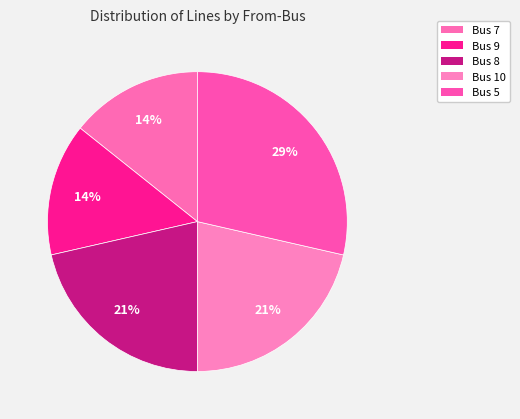

True or false: Bus 8 accounts for 7% of the total.

False